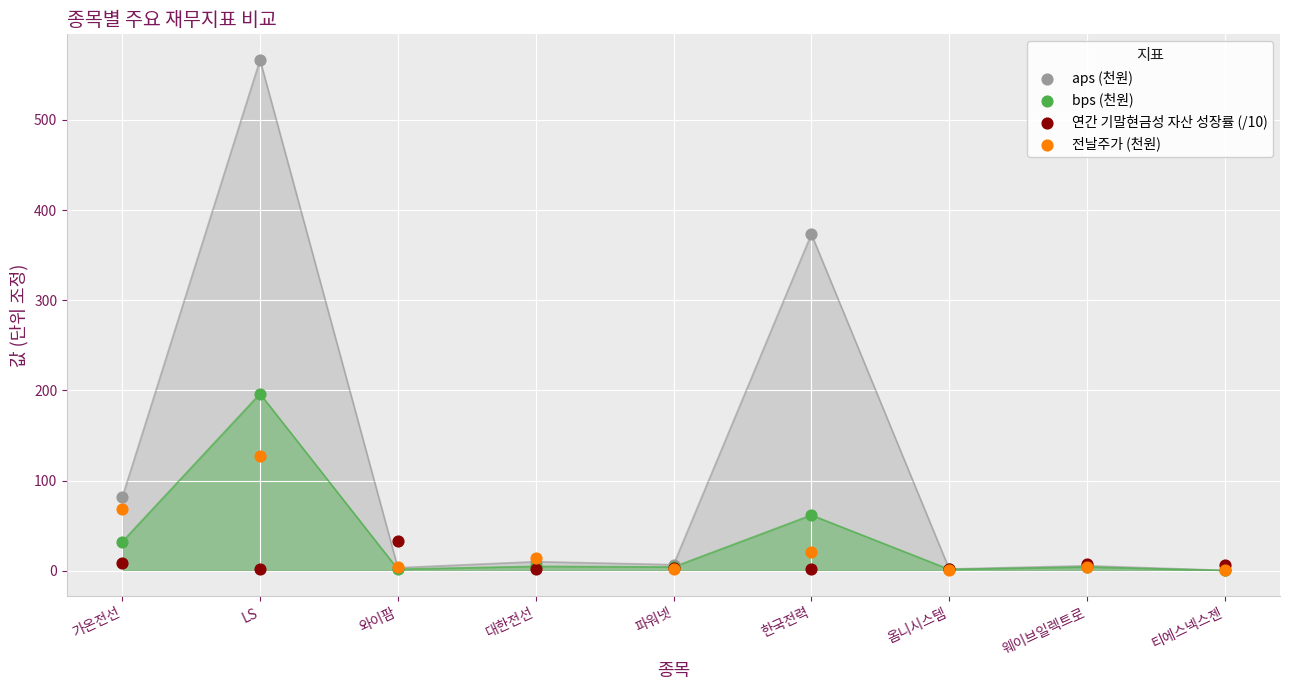

What is the total value across all series at 한국전력?

458.6